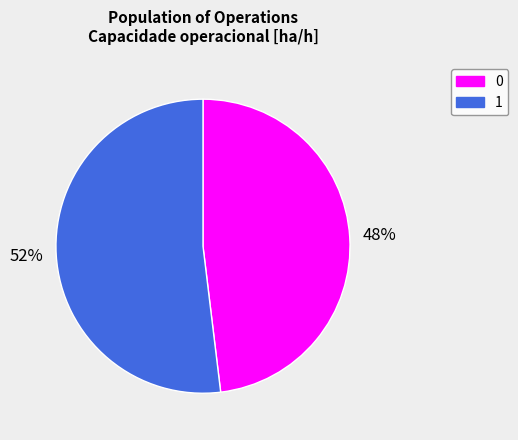

Is the sum of 1 and 0 greater than half?

Yes